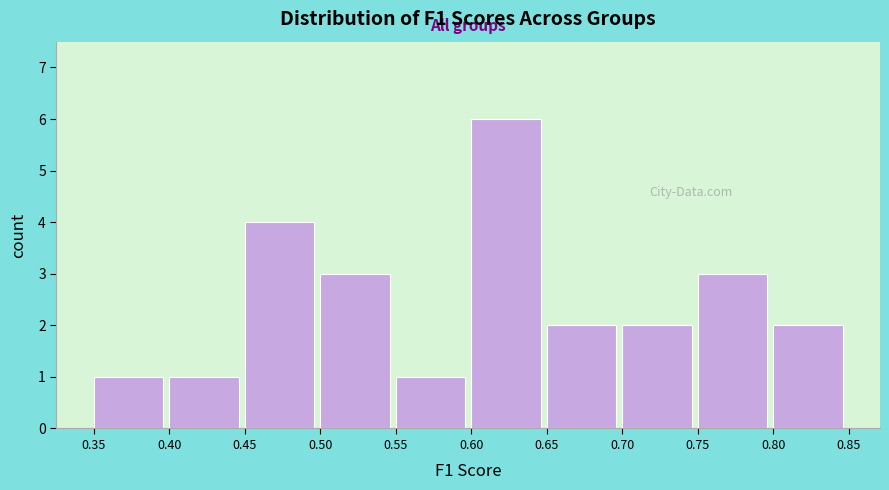

How tall is the bar that spans 0.75 to 0.80 on the x-axis? The values are not printed on the chart, so give them approximately, as read against the axis.

3